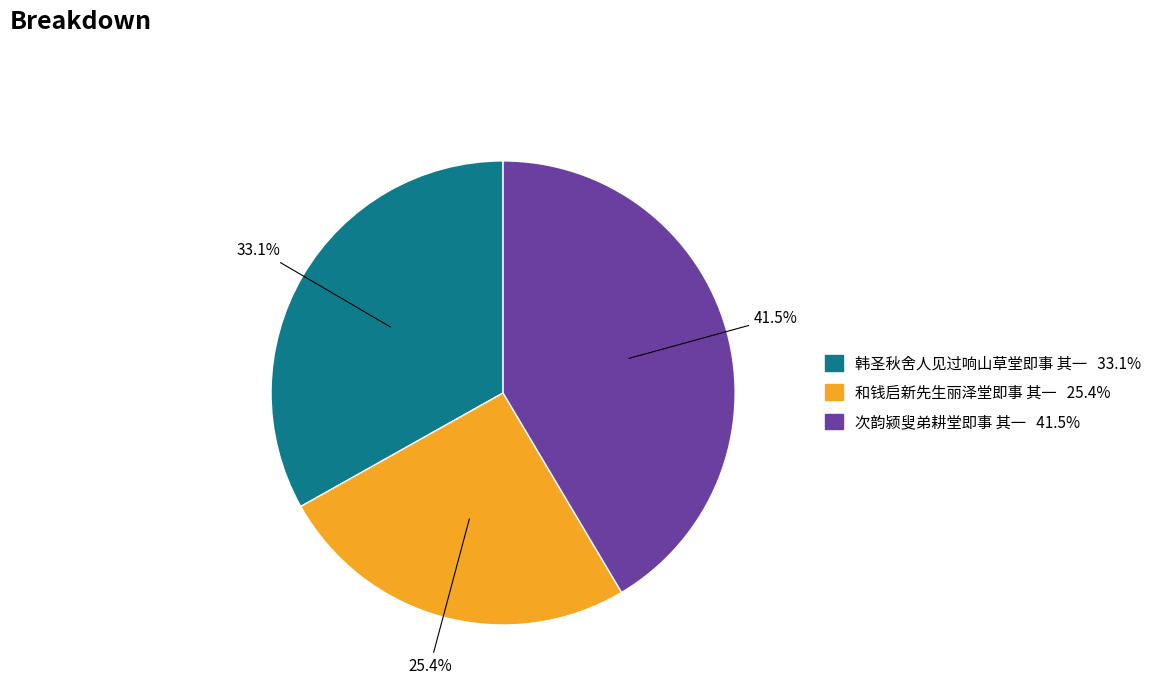

True or false: 韩圣秋舍人见过响山草堂即事 其一 accounts for 28% of the total.

False